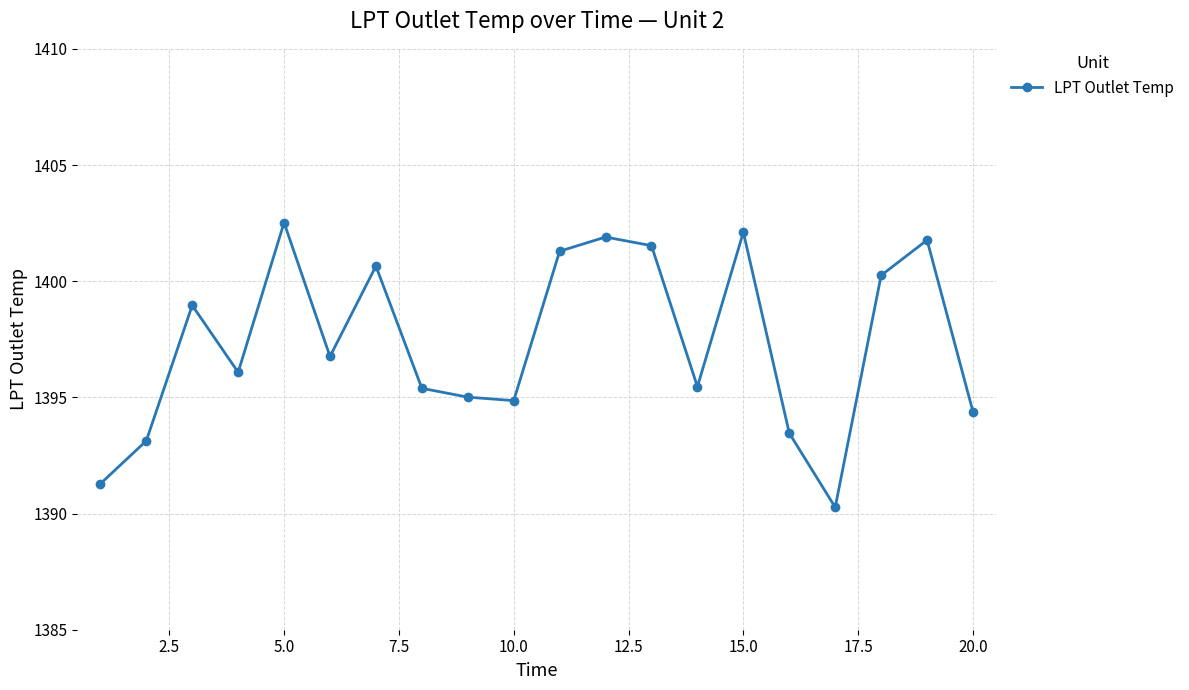

What is the value of the 3rd point from the left?

1399.0